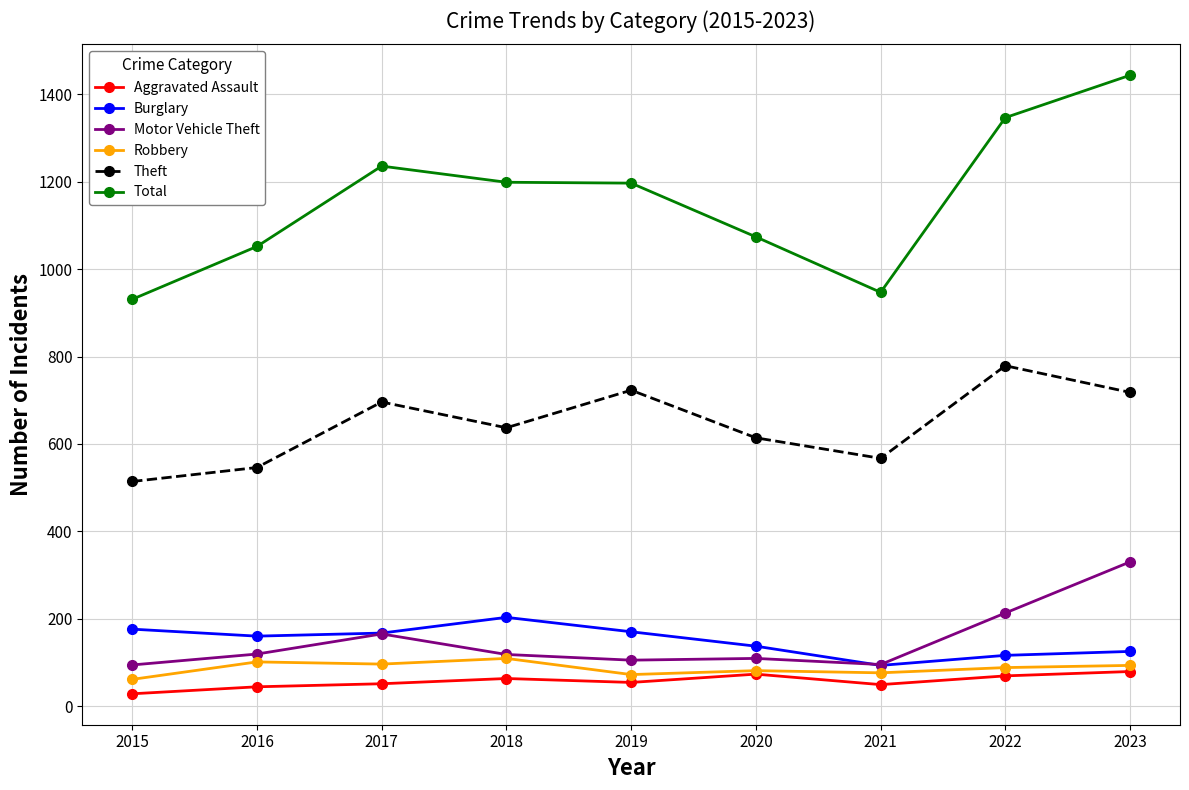

What is the difference between the highest and lowest values at 2017?

1185